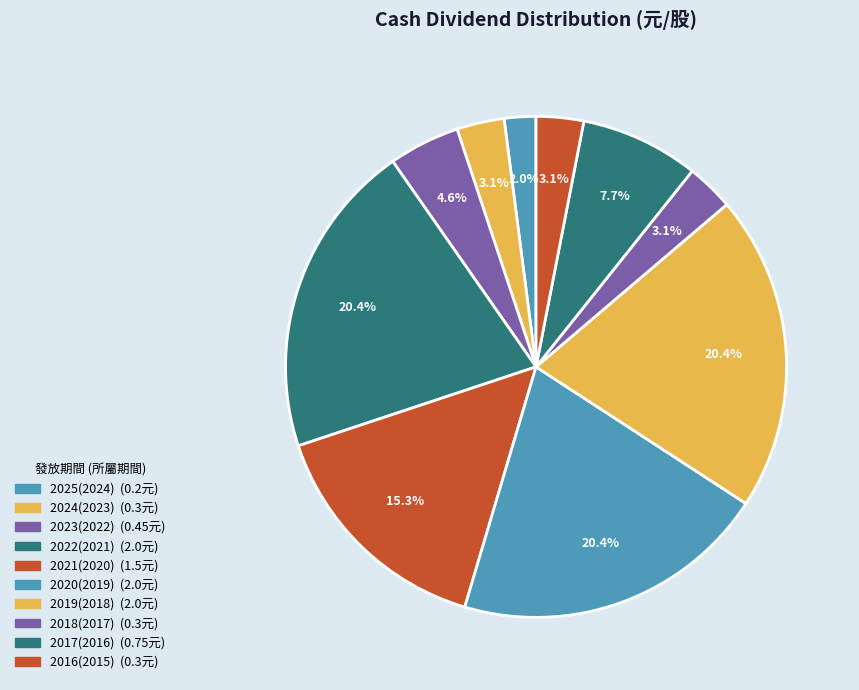

How many slices are in this pie chart?

10